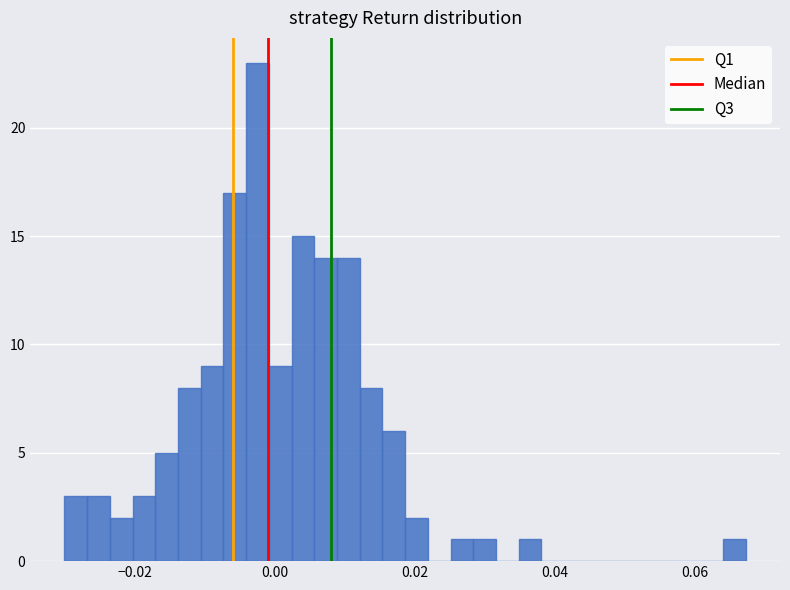

Read against the x-axis, roughly where is the centre of the tallest bar?

-0.002